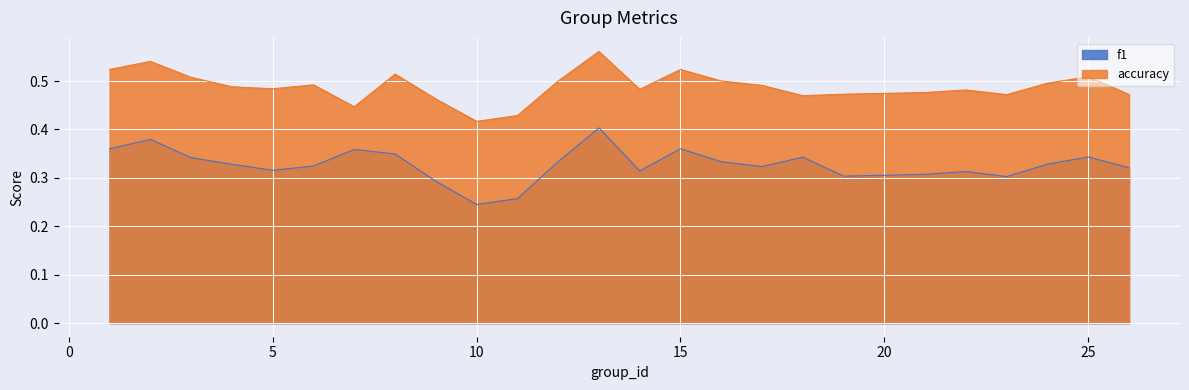

Is the value of f1 at 13 greater than the value of accuracy at 9?

No